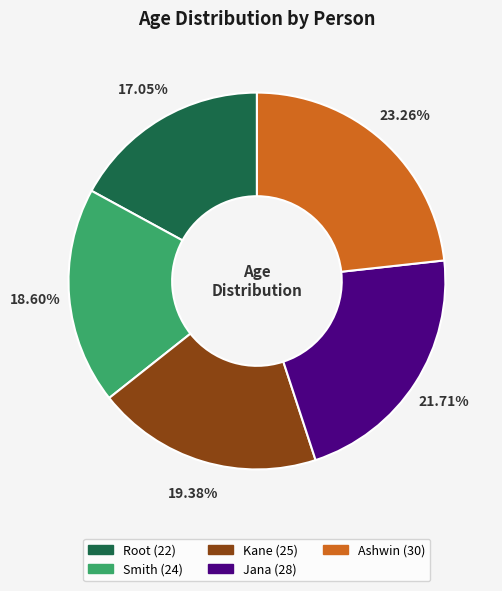

What percentage do Ashwin and Kane together represent?

42.6%